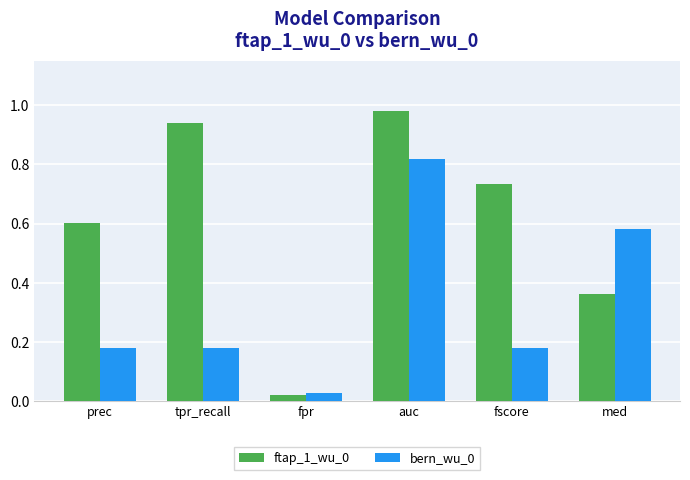

The ftap_1_wu_0 series shows 0.6 at prec. True or false?

True